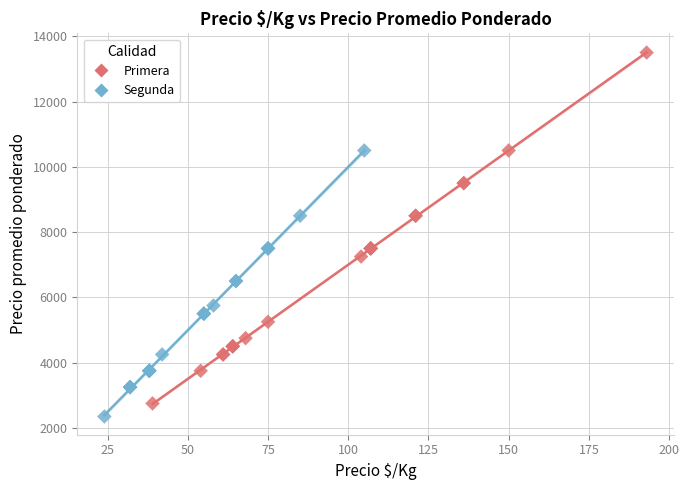

What are all the series names shown in the legend?

Primera, Segunda